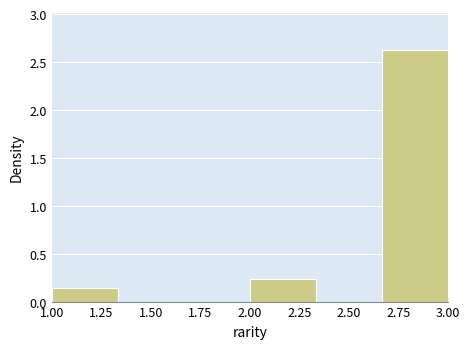

Reading left to right, transcribe this chart: for each bar, give the range it covers on the x-axis and its height. Neither the bar edges nor the heights are printed on the chart, so give them approximately, as read against the axes.

1.00 to 1.35: 0.15
1.35 to 1.65: 0
1.65 to 2.00: 0
2.00 to 2.35: 0.25
2.35 to 2.65: 0
2.65 to 3.00: 2.60